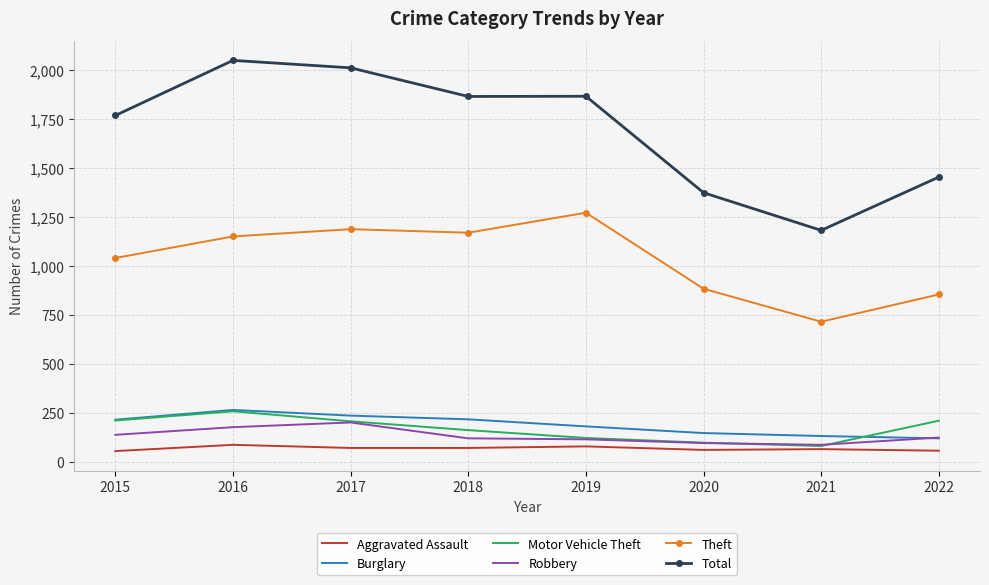

At which label is Motor Vehicle Theft closest to 170?

2018